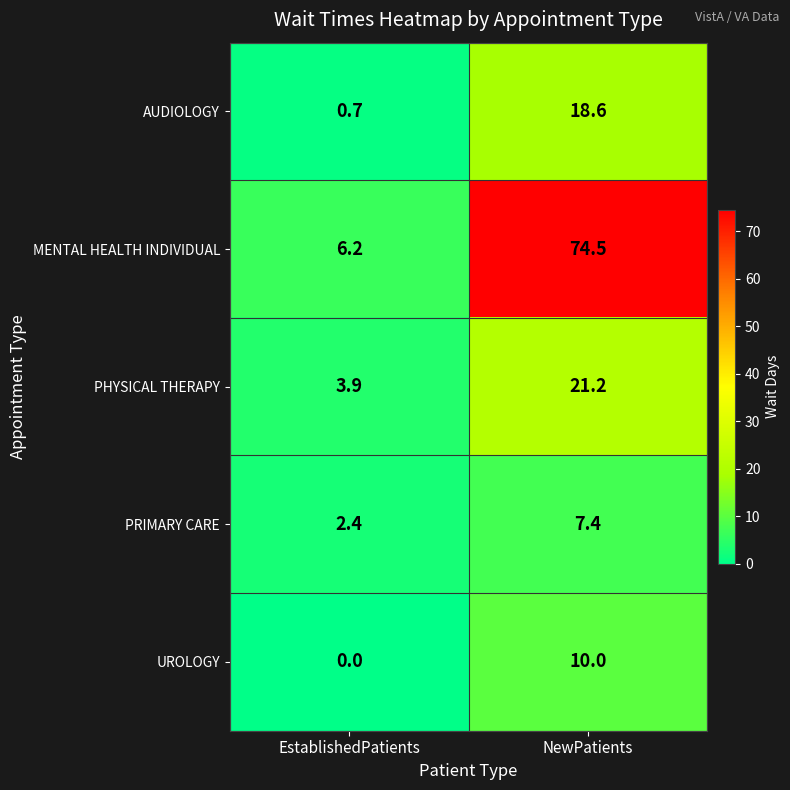

Which series has the widest spread of values?

MENTAL HEALTH INDIVIDUAL